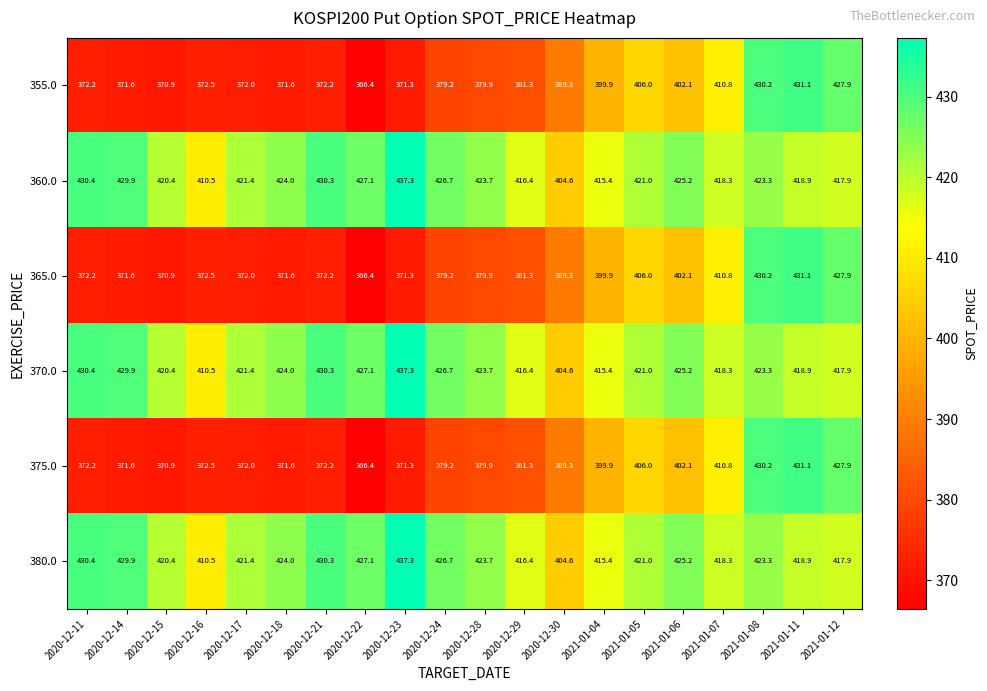

What is the smallest value displayed?

366.4